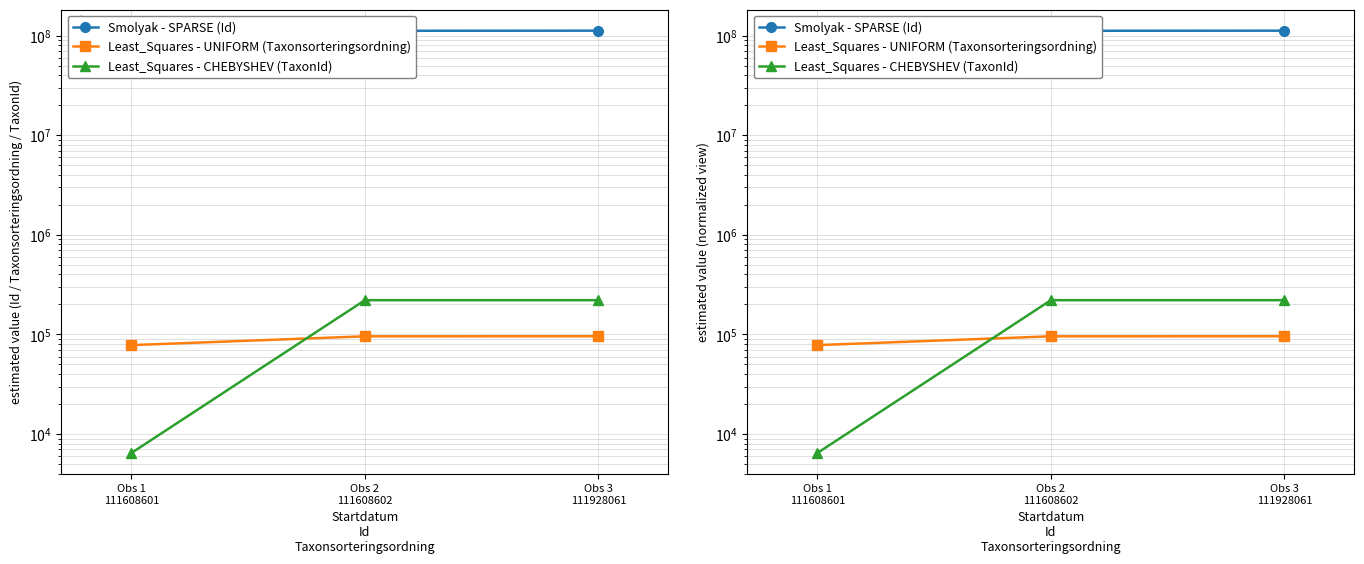

What is the minimum value shown in the chart?

6453